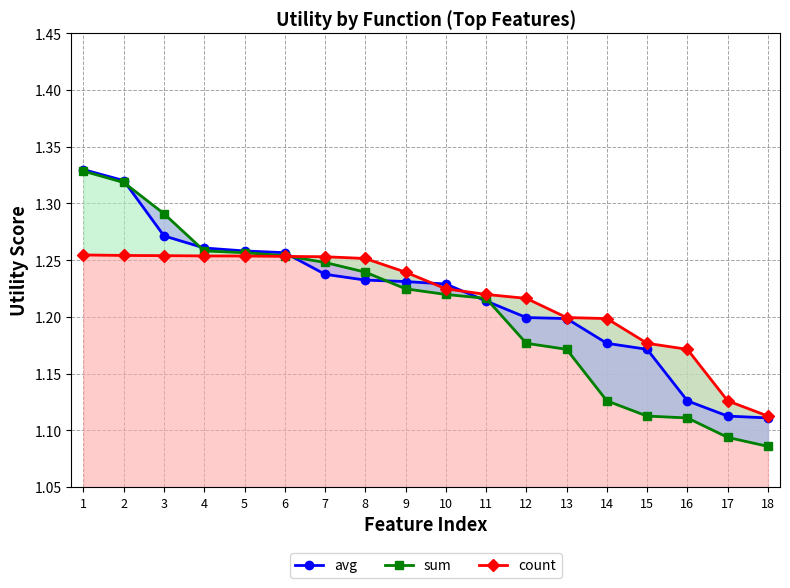

What is the difference between the maximum and minimum values in the sum series?

0.2